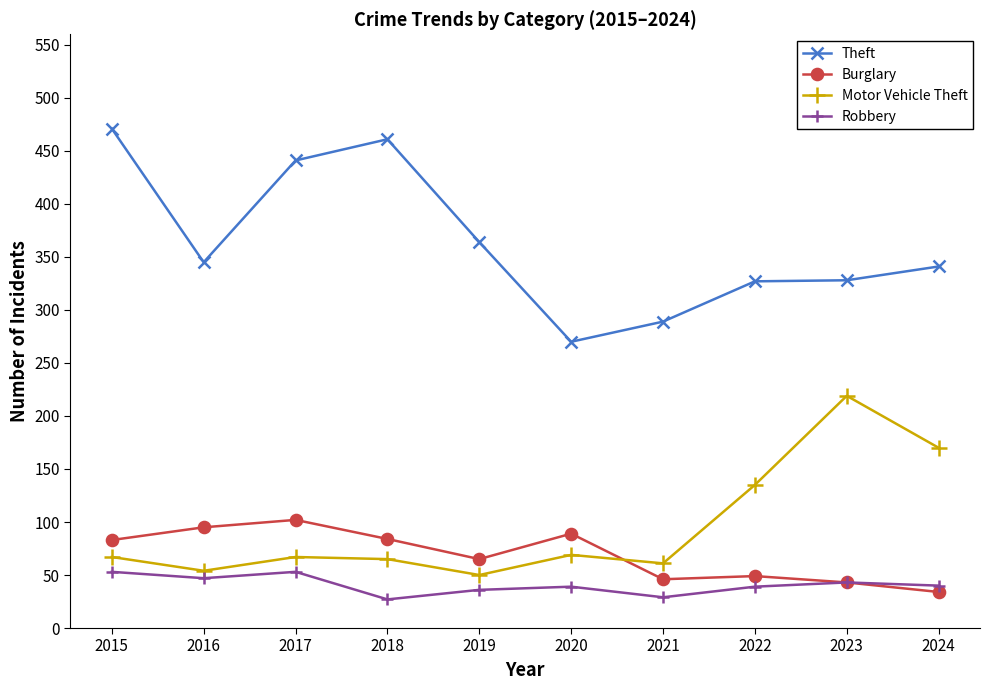

What is the value of the Motor Vehicle Theft point at the 7th from the left?

61